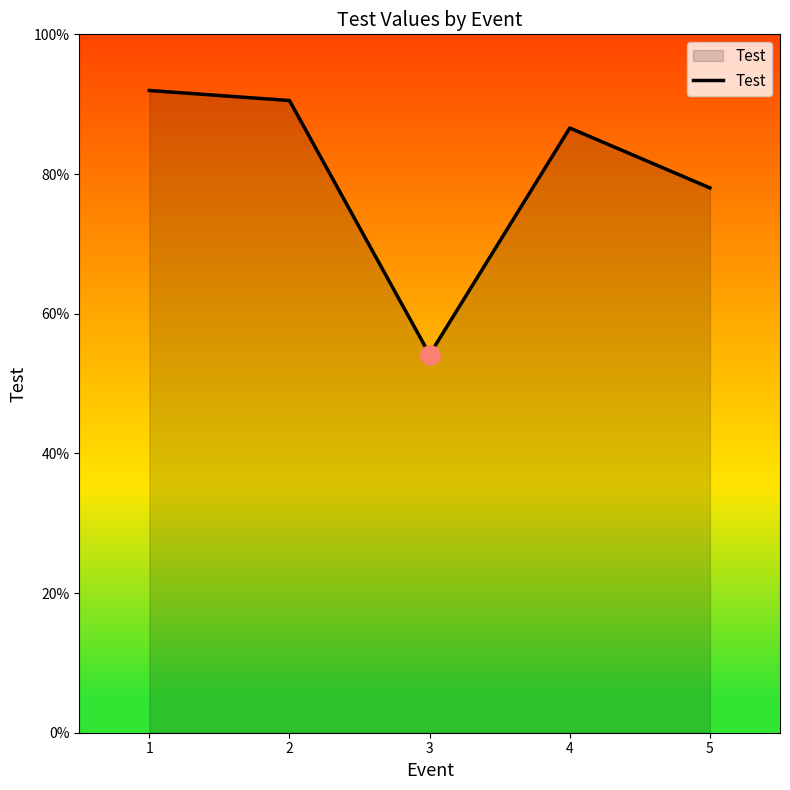

Does the chart display data point markers on the line(s)?

No